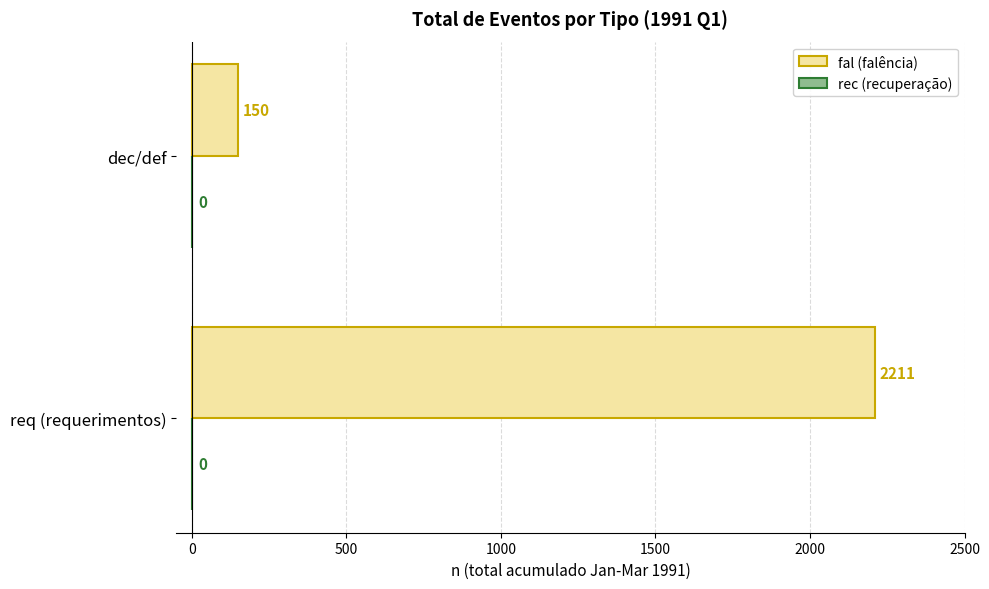

True or false: the data shows 57 at dec/def.

False